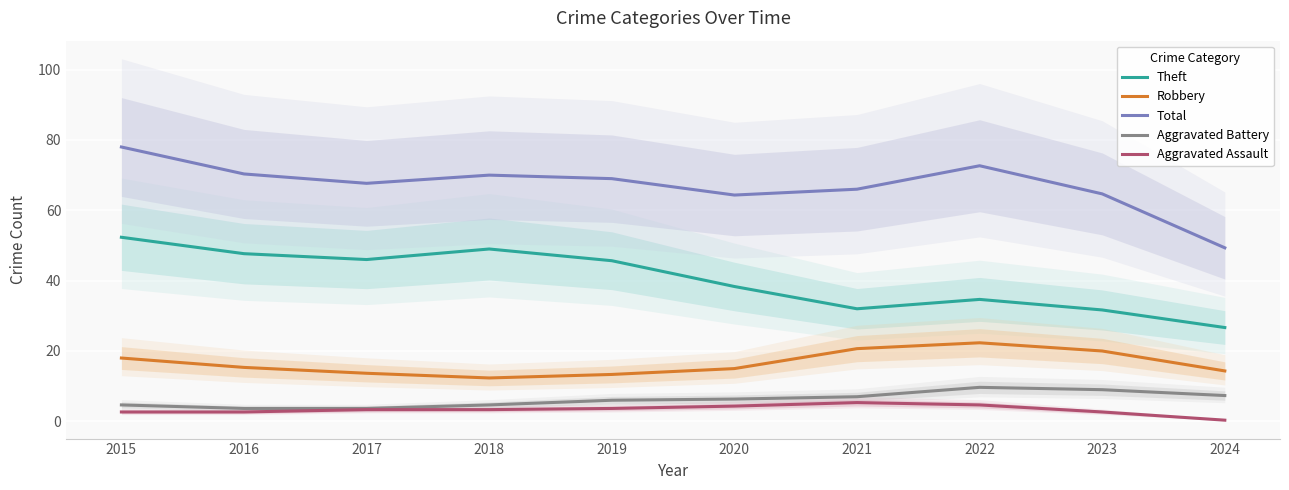

At how many categories does at least one series exceed 55?

9